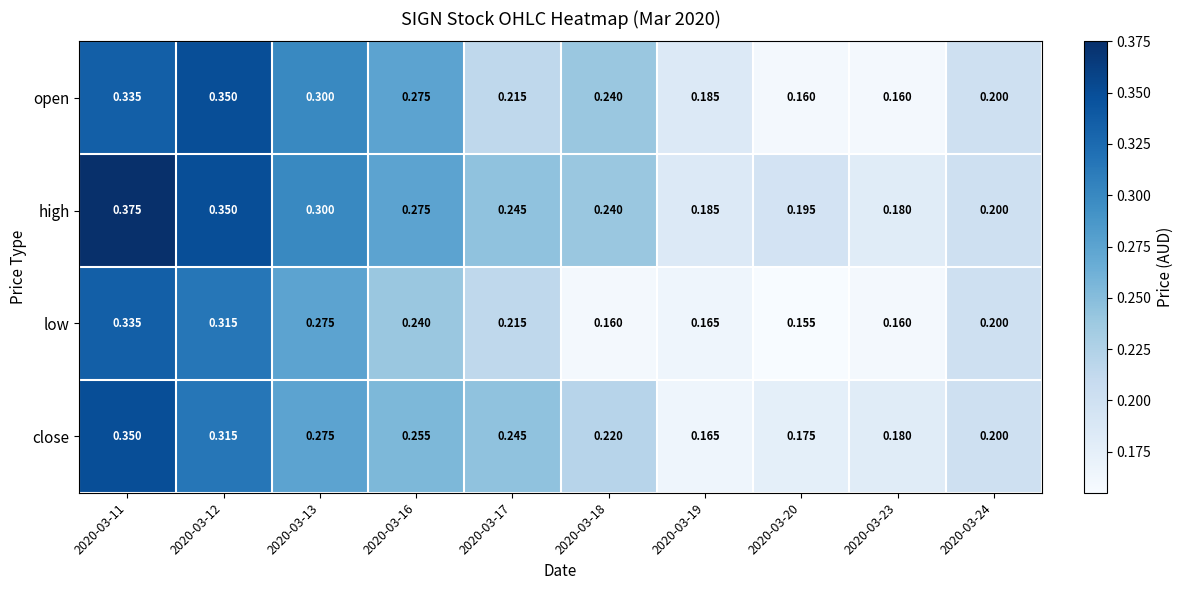

Which series changed the most between 2020-03-11 and 2020-03-18?

low